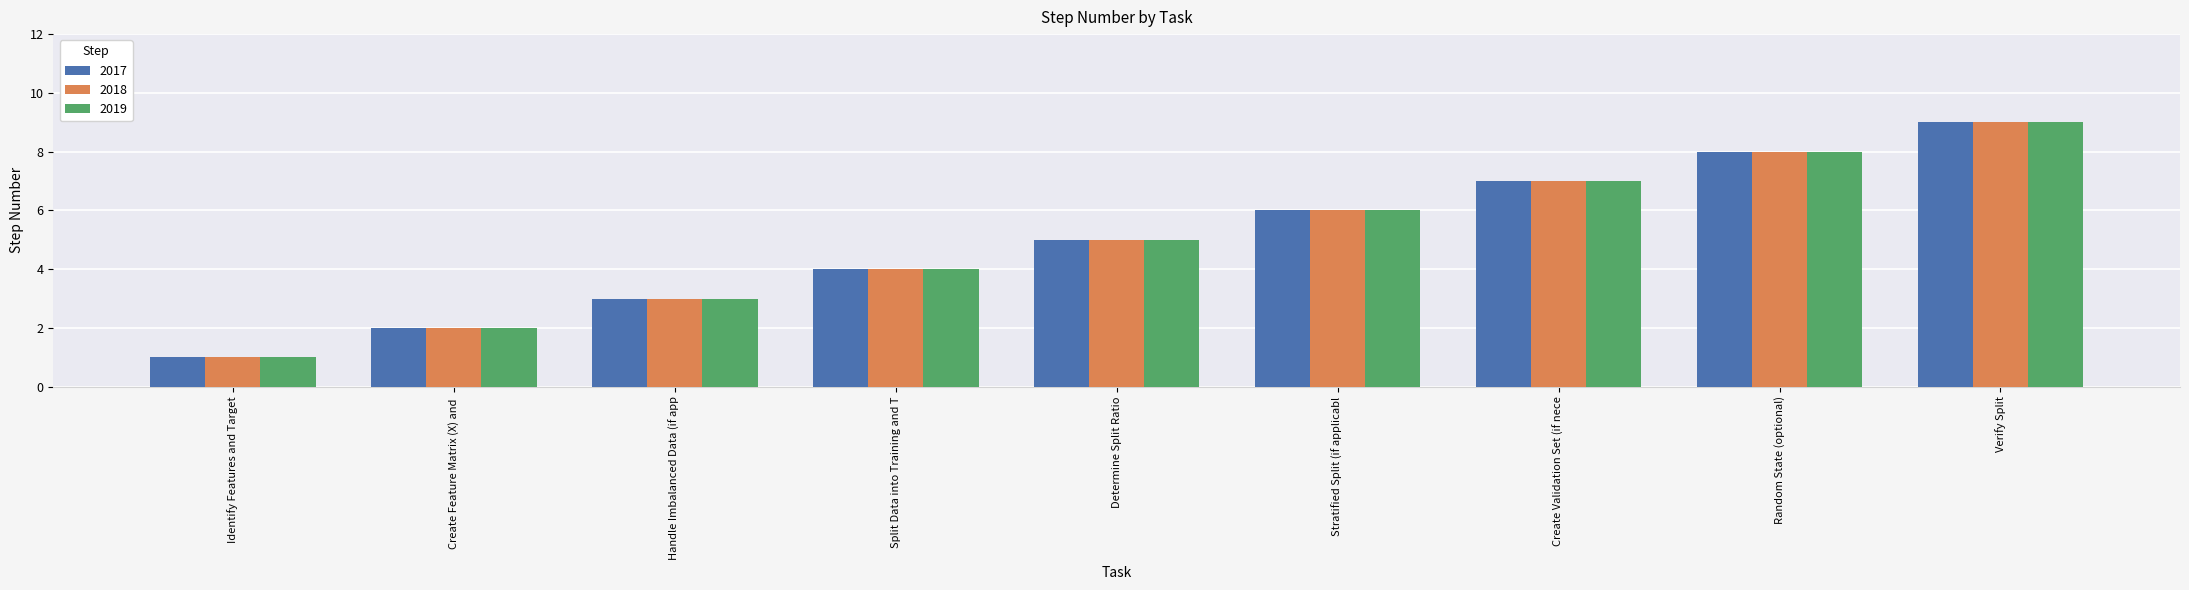

How many bars are there in total?

27